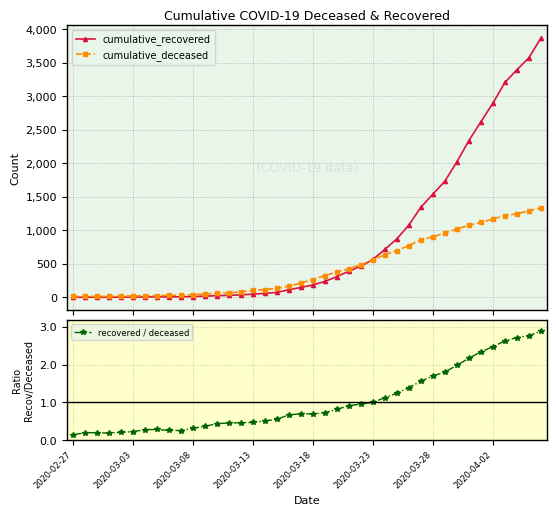

True or false: recovered / deceased has more than 0 points higher than both neighbors.

True